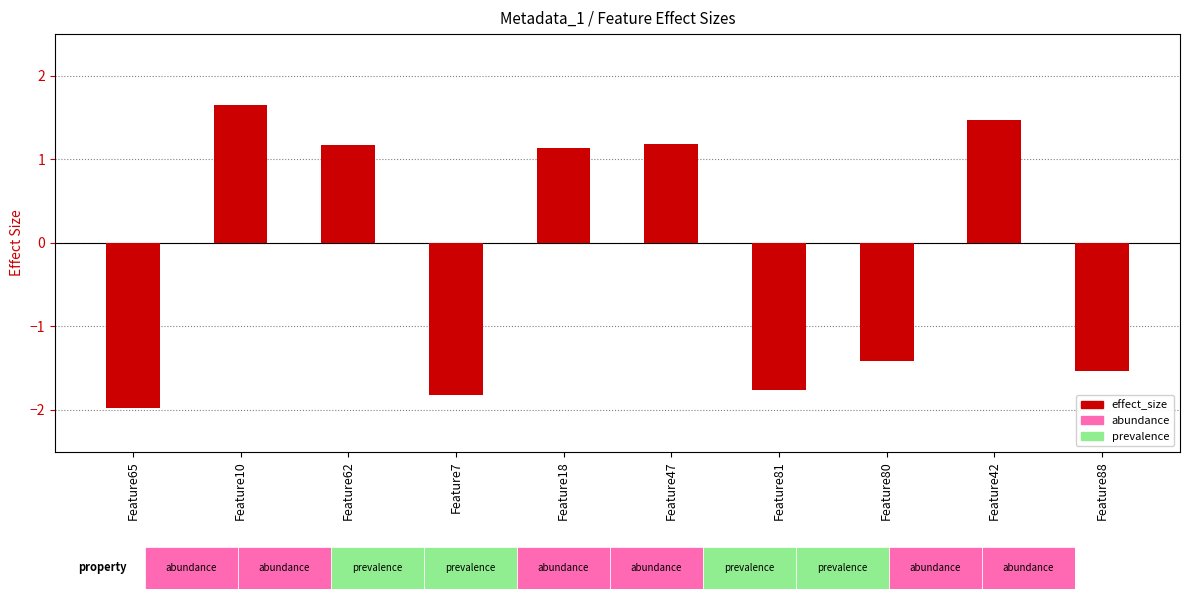

What position from the right is Feature10?

9